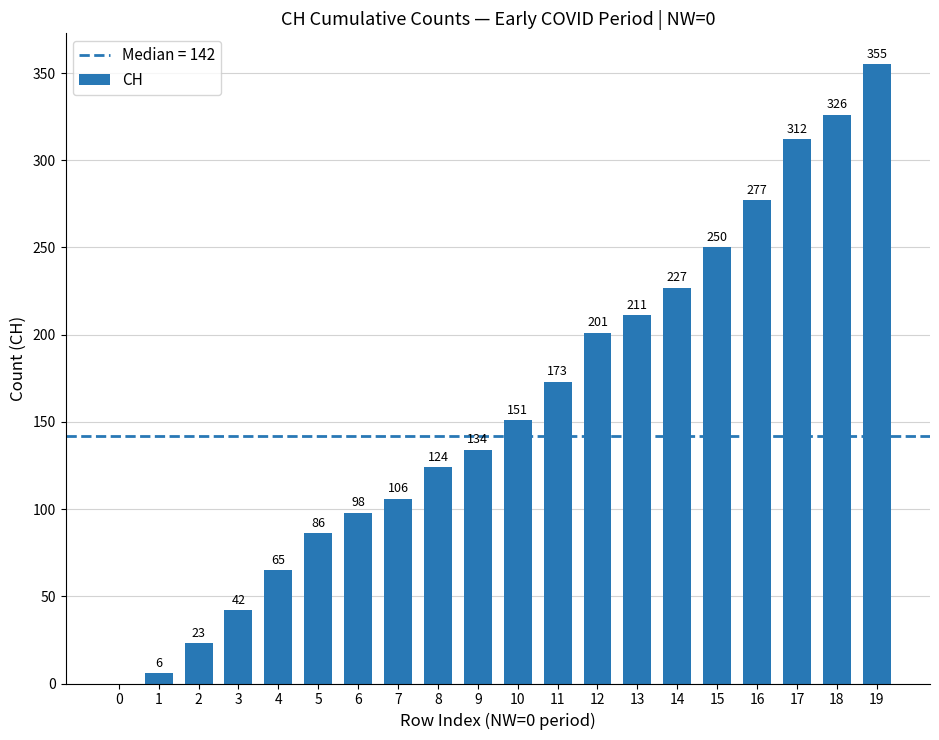

True or false: the data shows 106 at 7.

True